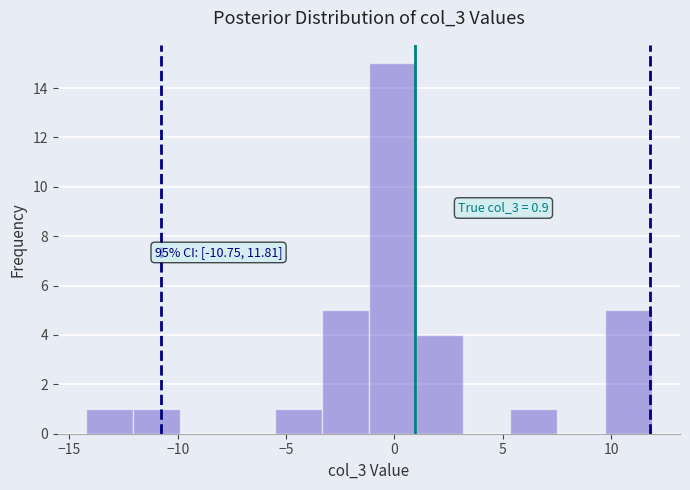

Which range on the x-axis has the tallest bar?

-1.0 to 1.0